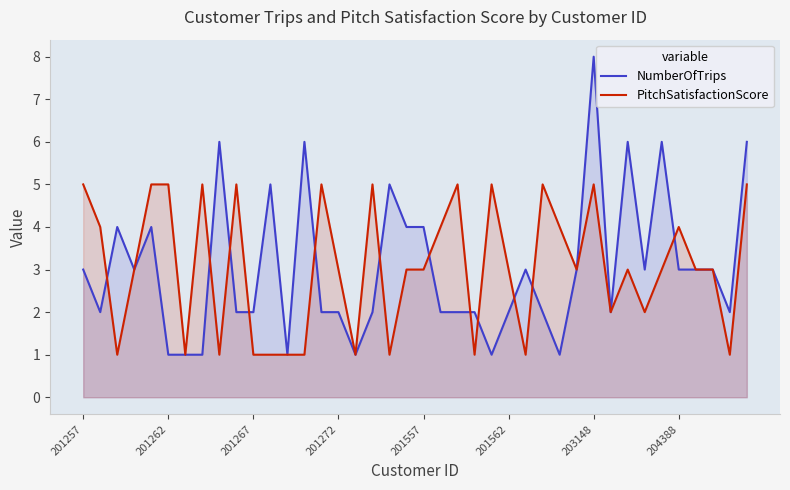

At which category is the sum across all series the highest?

203148